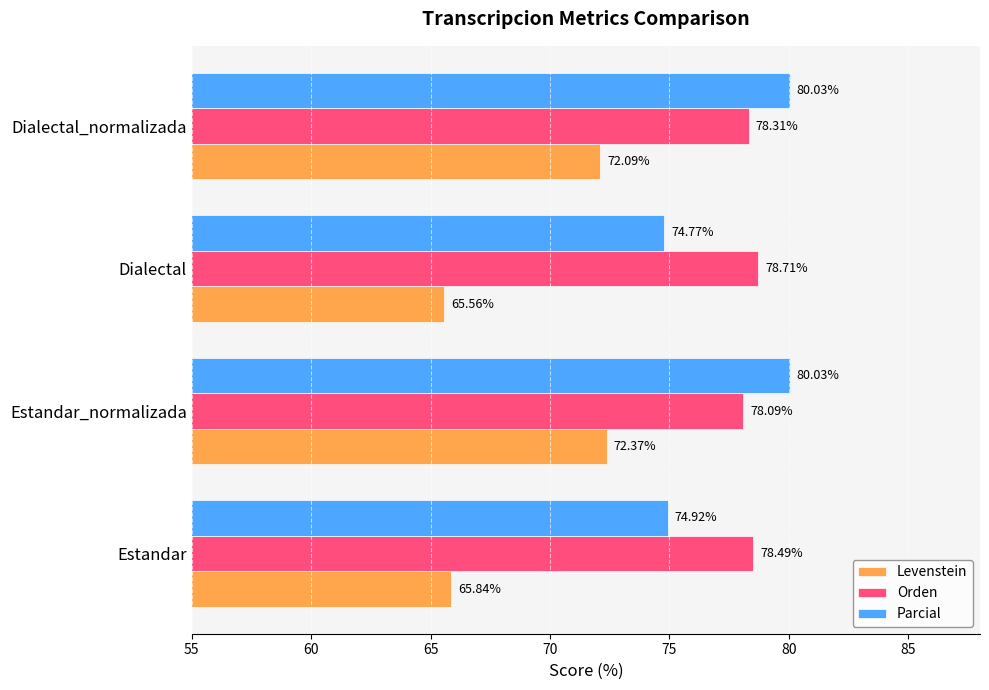

What is the sum of all Levenstein values?

275.9